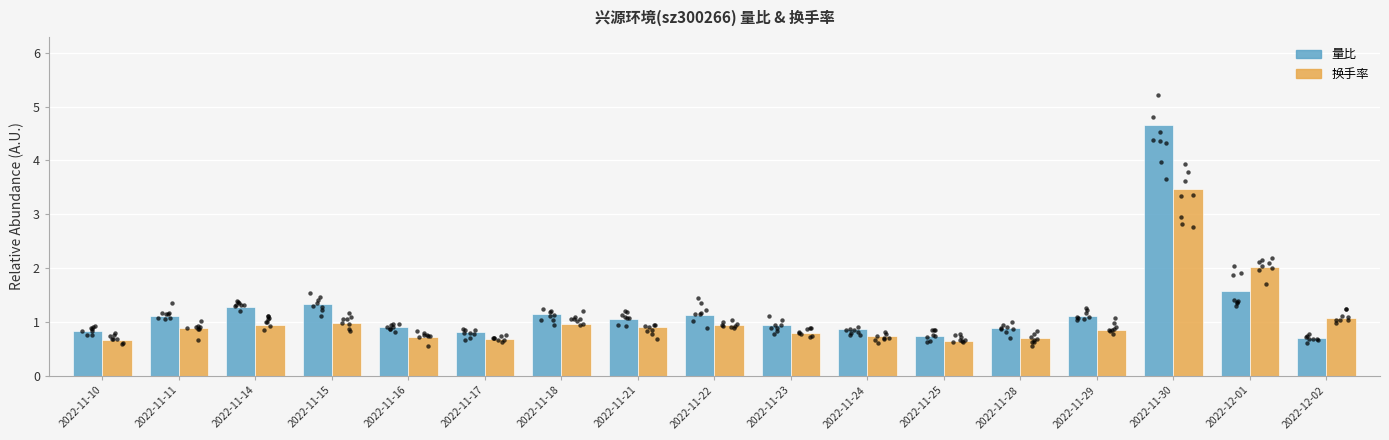

Which series contains the highest Y value?

量比